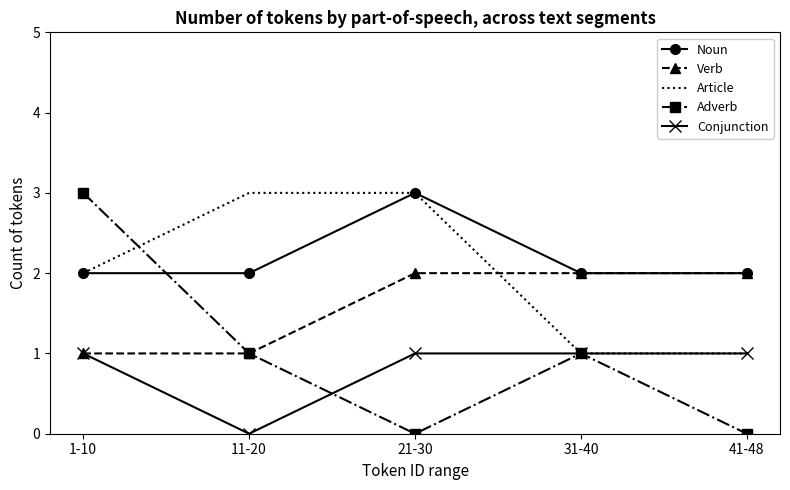

True or false: Verb and Article cross at least once.

True